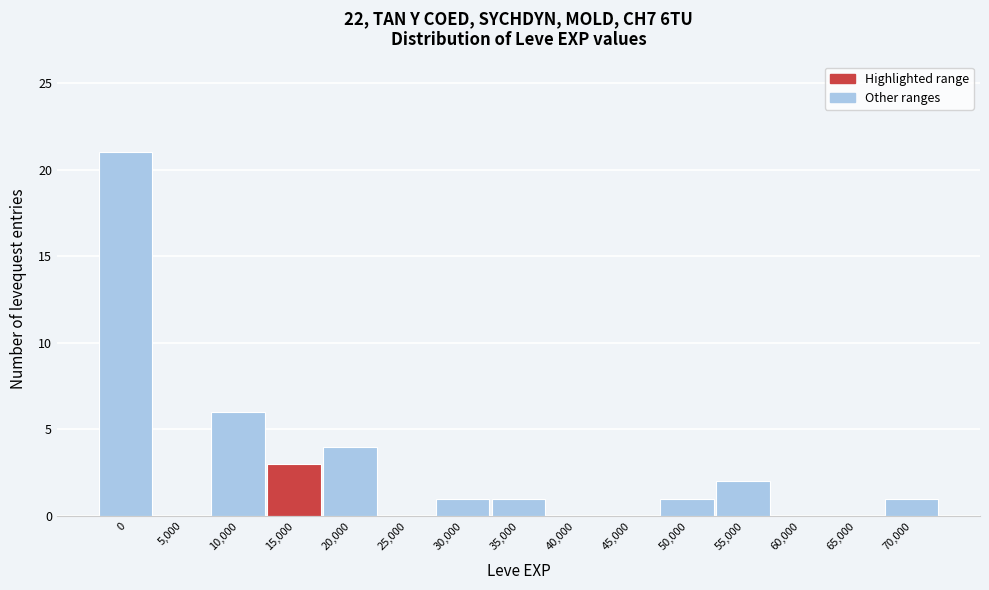

Reading left to right, list all the values displayed in this chart.

0=21	5,000=0	10,000=6	15,000=3	20,000=4	25,000=0	30,000=1	35,000=1	40,000=0	45,000=0	50,000=1	55,000=2	60,000=0	65,000=0	70,000=1